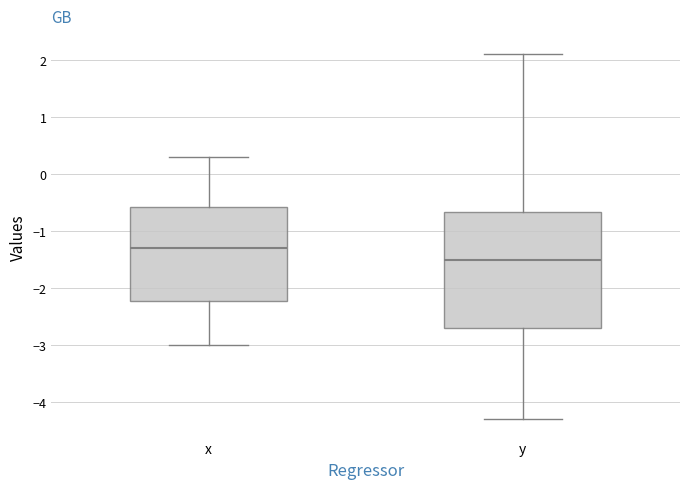

Where is the upper edge of the box for y on the y-axis? The values are not printed on the chart, so give them approximately, as read against the axis.

-0.7